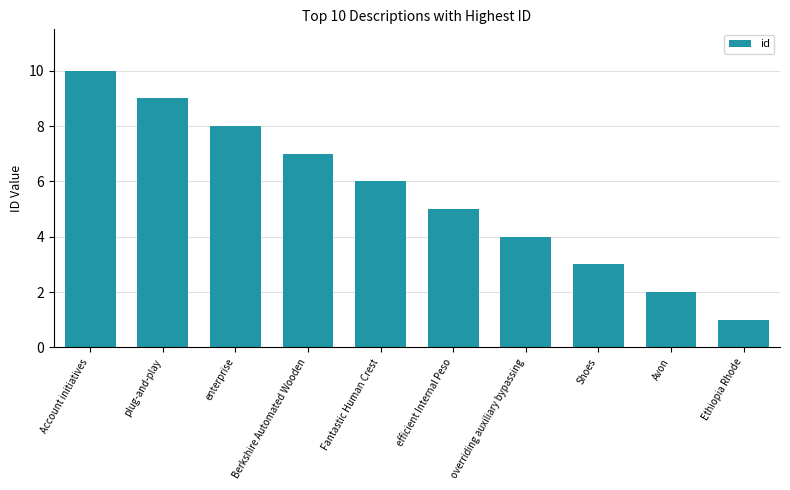

What is the difference between the values at overriding auxiliary bypassing and Fantastic Human Crest?

2